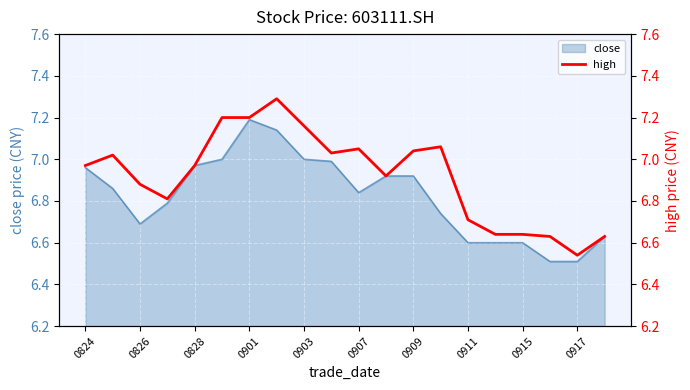

Is it true that close equals 6.6 at 0911?

True